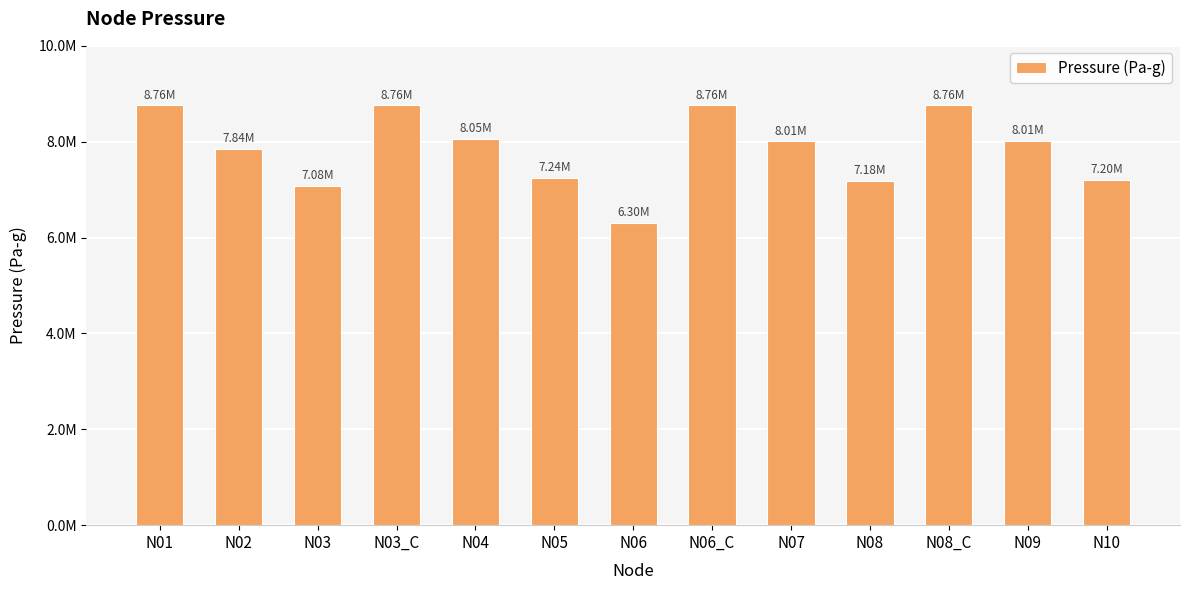

What is the sum of the values at N10 and N08_C?

15958151.2